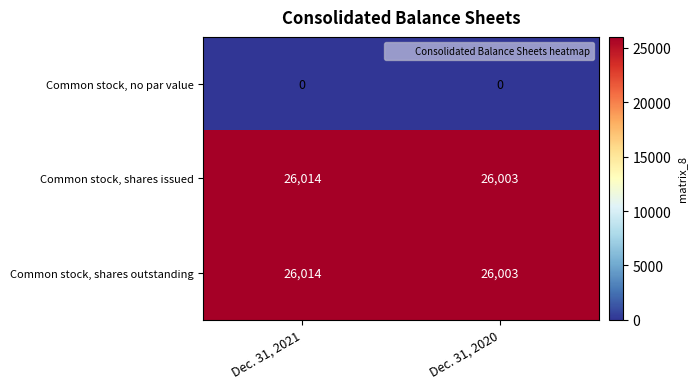

What is the difference between the highest and lowest values at Dec. 31, 2021?

26014